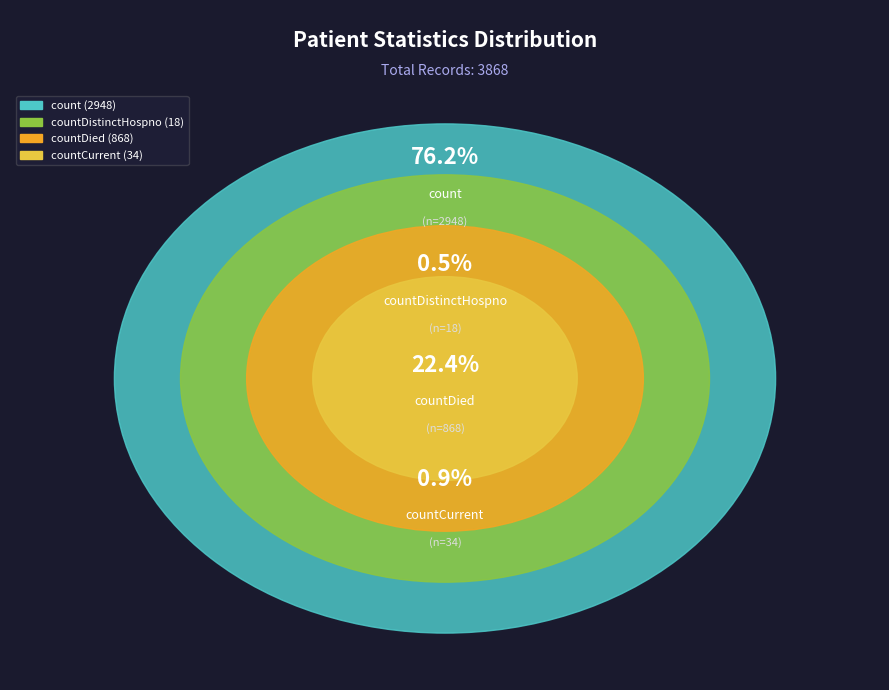

What portion of the pie excludes countDied?

77.6%